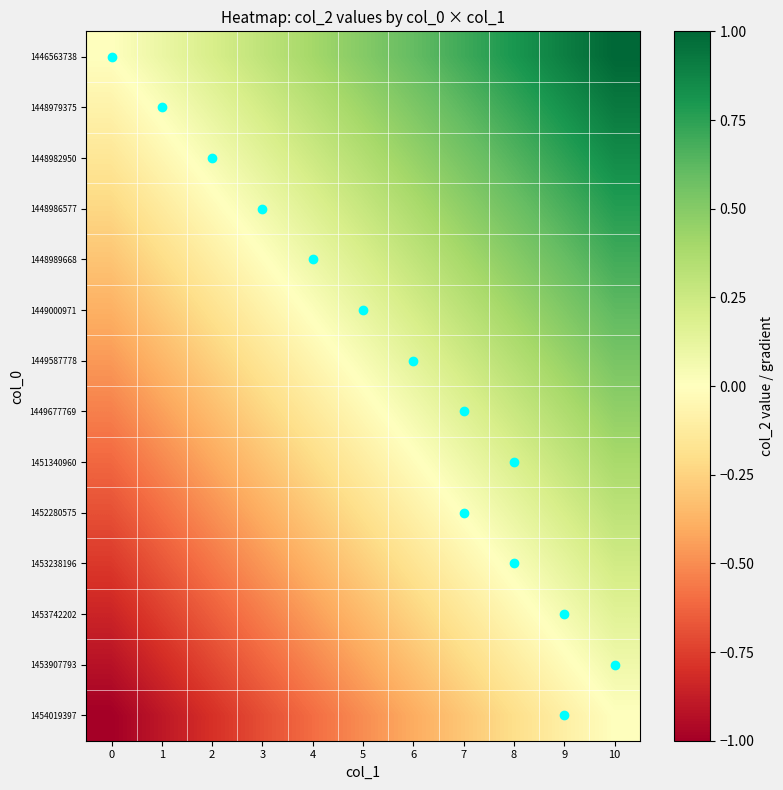

What is the total value across all series at 2?

-4.2